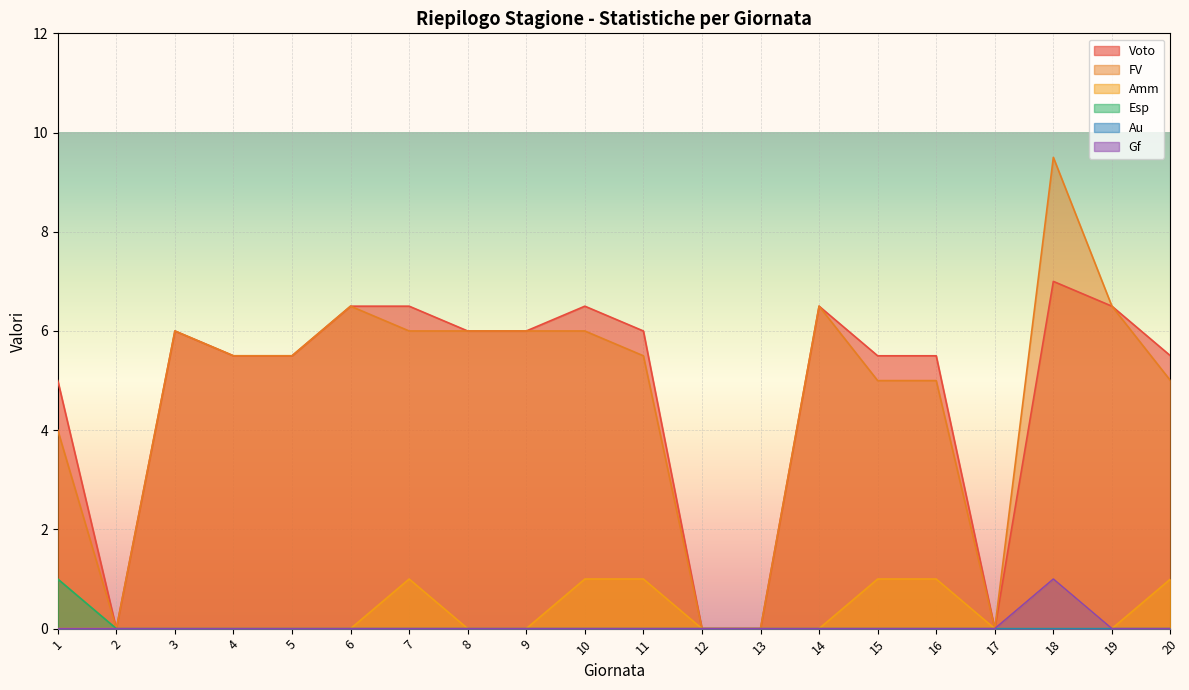

How many positive values does the Esp series have?

1